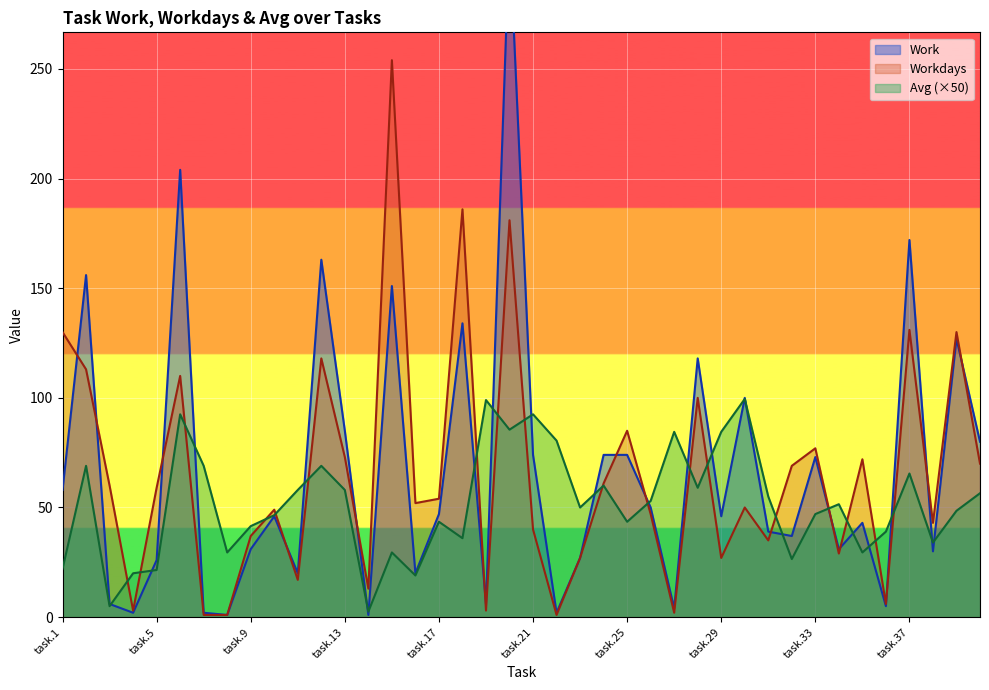

What is the maximum value for Avg (×50)?

99.5